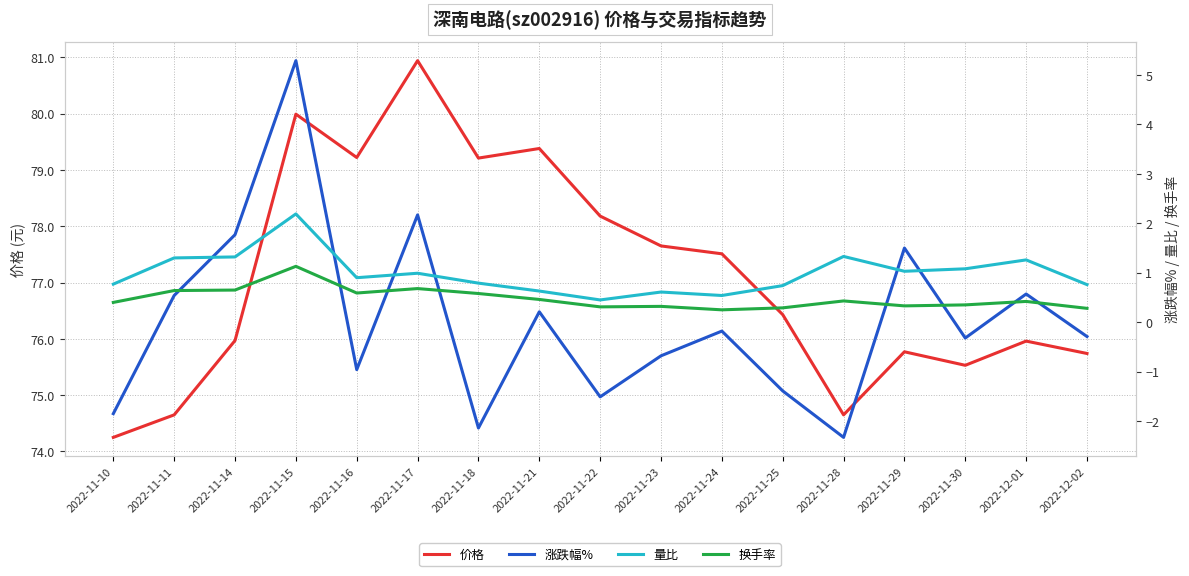

Is it true that 涨跌幅% equals -2.4 at 2022-11-25?

False